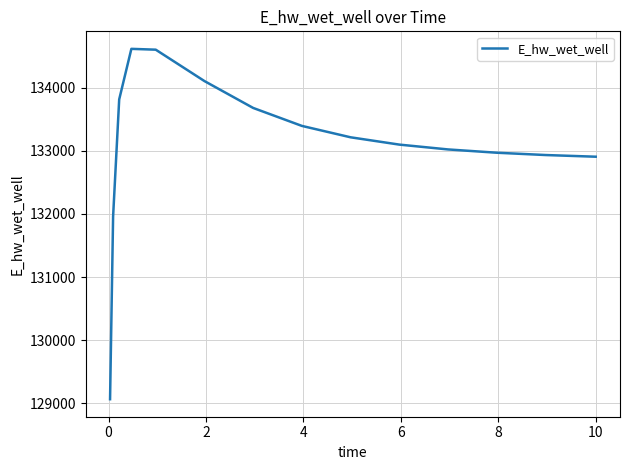

What is the minimum value shown in the chart?

129065.5